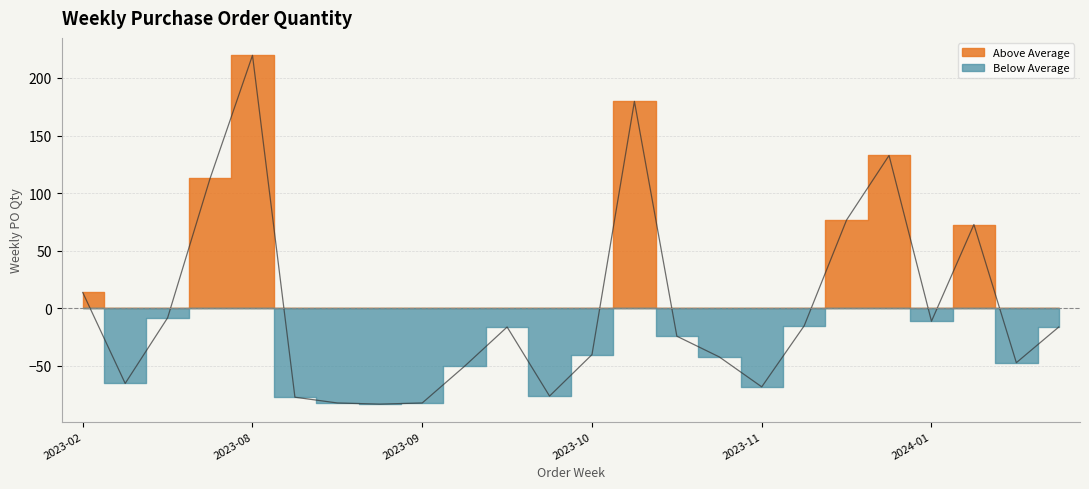

List the labels in order of value, largest first.

2023-08-14, 2023-10-30, 2023-12-18, 2023-04-03, 2023-12-11, 2024-01-15, 2023-02-27, 2023-03-27, 2024-01-08, 2023-11-27, 2023-09-25, 2024-03-11, 2023-11-06, 2023-10-16, 2023-11-13, 2024-01-22, 2023-09-18, 2023-03-20, 2023-11-20, 2023-10-09, 2023-08-21, 2023-08-28, 2023-09-11, 2023-09-04